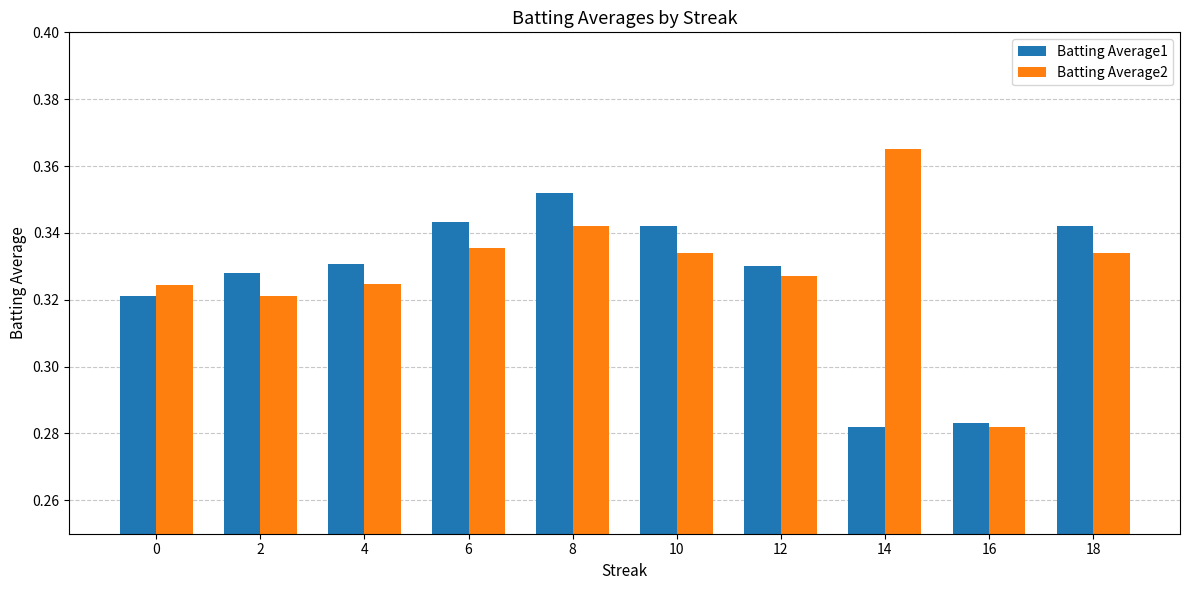

The Batting Average1 series shows 0.4 at 16. True or false?

False